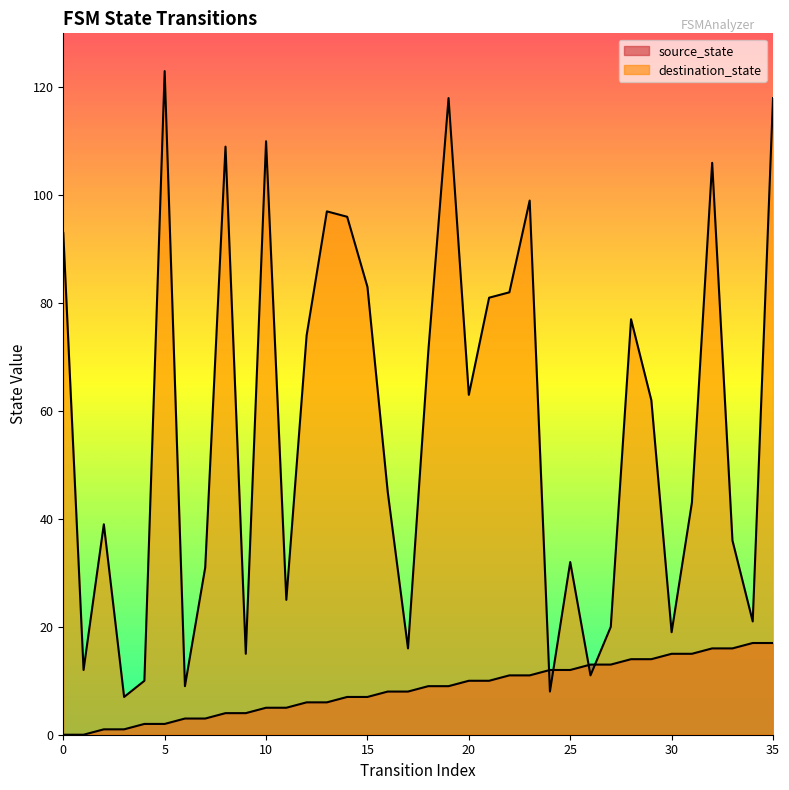

What is the spread (max minus min) of values at 0?

93